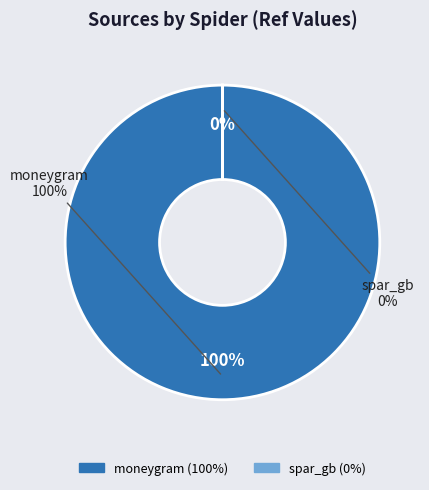

Rank the categories by value from lowest to highest.

spar_gb, moneygram